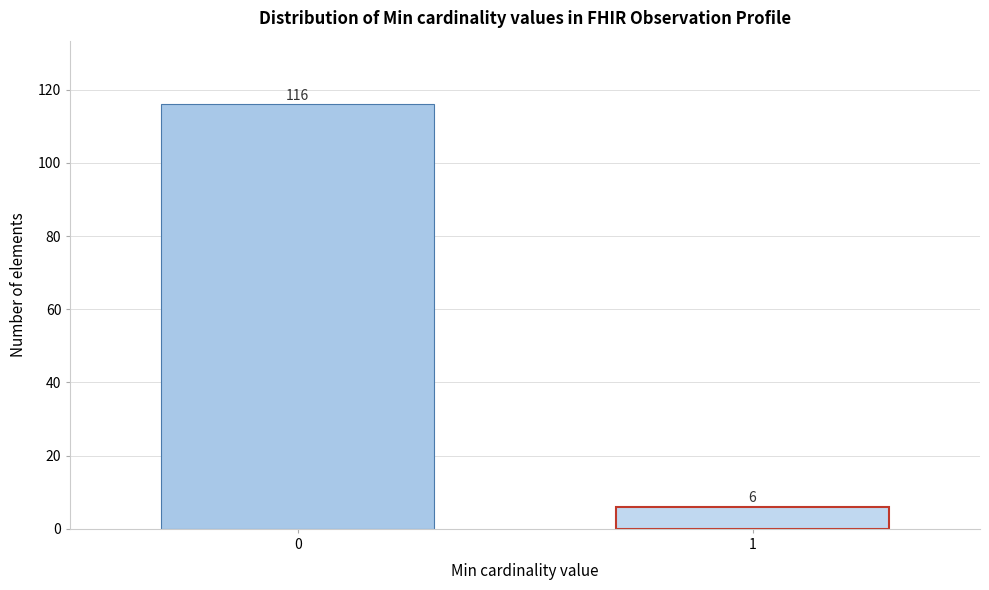

Reading left to right, what are all the values shown in this chart?

0=116	1=6